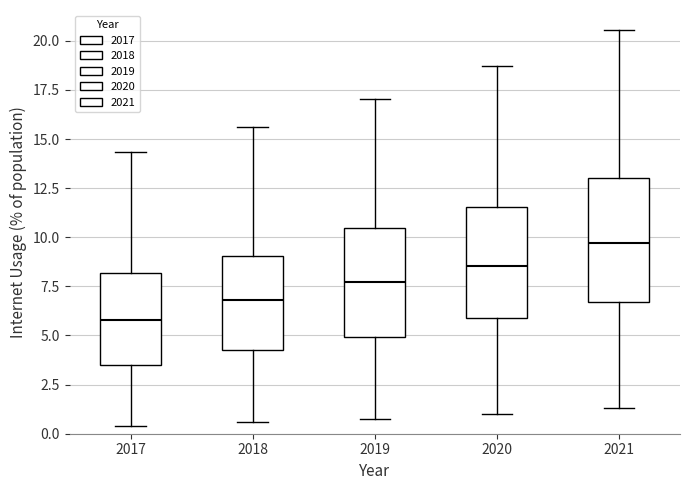

Where is the upper edge of the box at x = 2018 on the y-axis? The values are not printed on the chart, so give them approximately, as read against the axis.

9.0